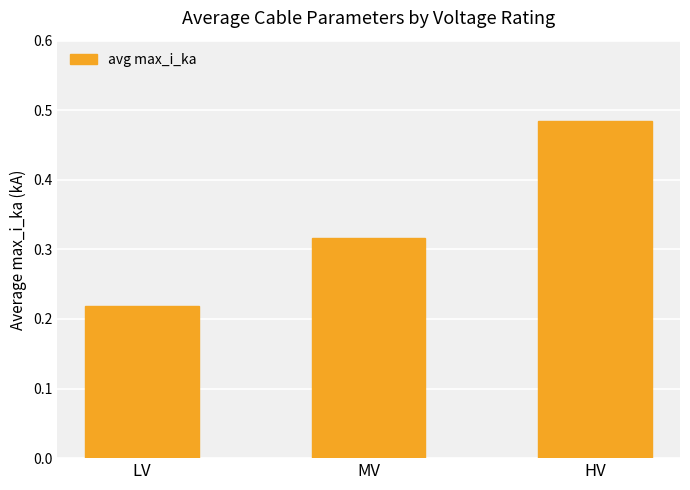

Which category has the lowest value across all series?

LV